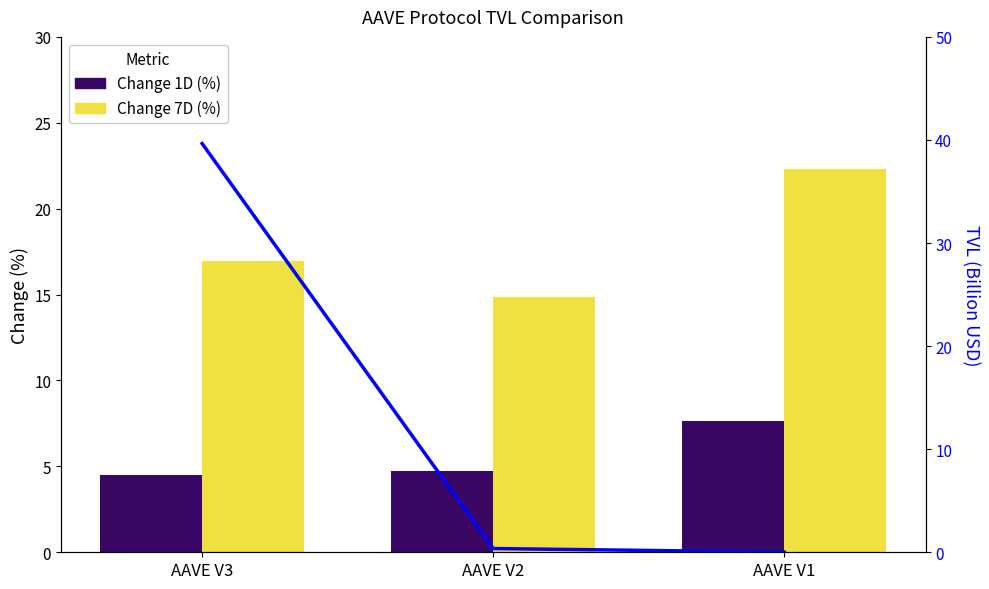

At how many categories does at least one series exceed 36?

1